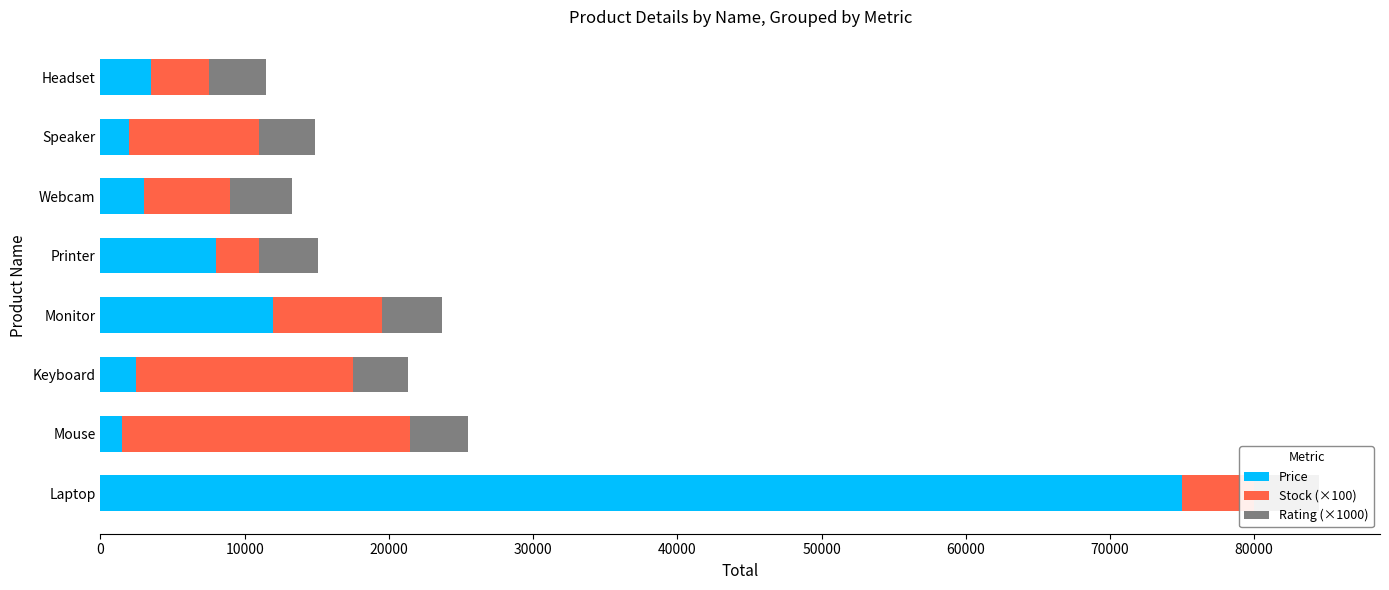

What is the difference between the maximum and minimum values in the Price series?

73500